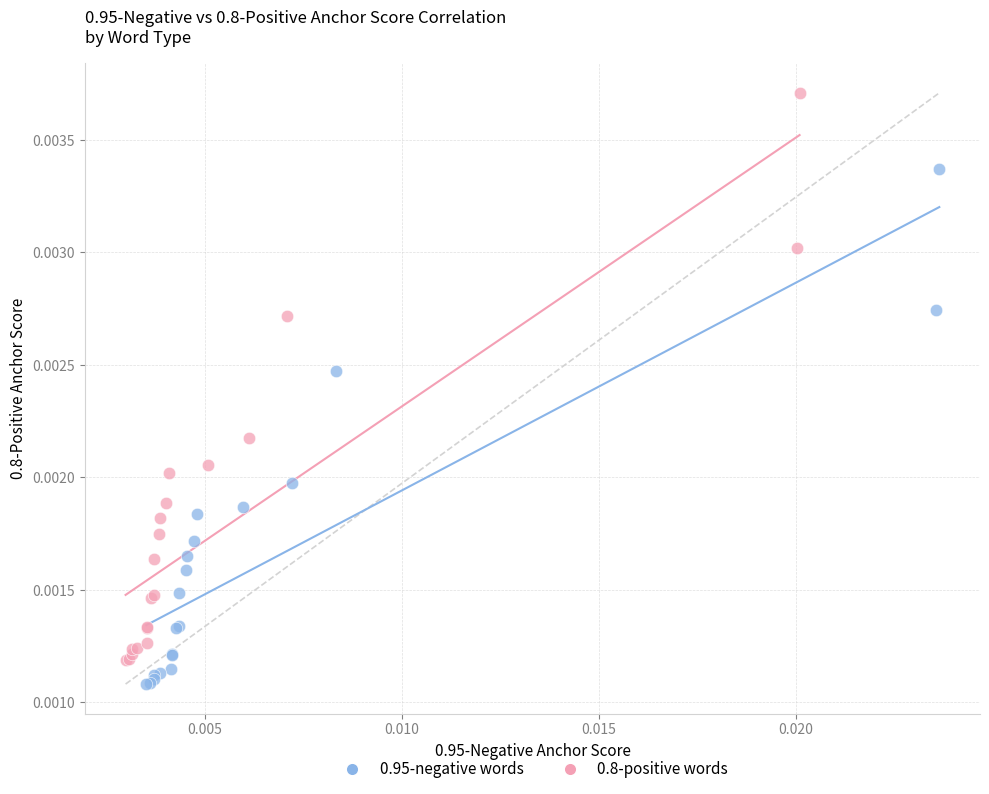

Which series contains the highest Y value?

0.8-positive words